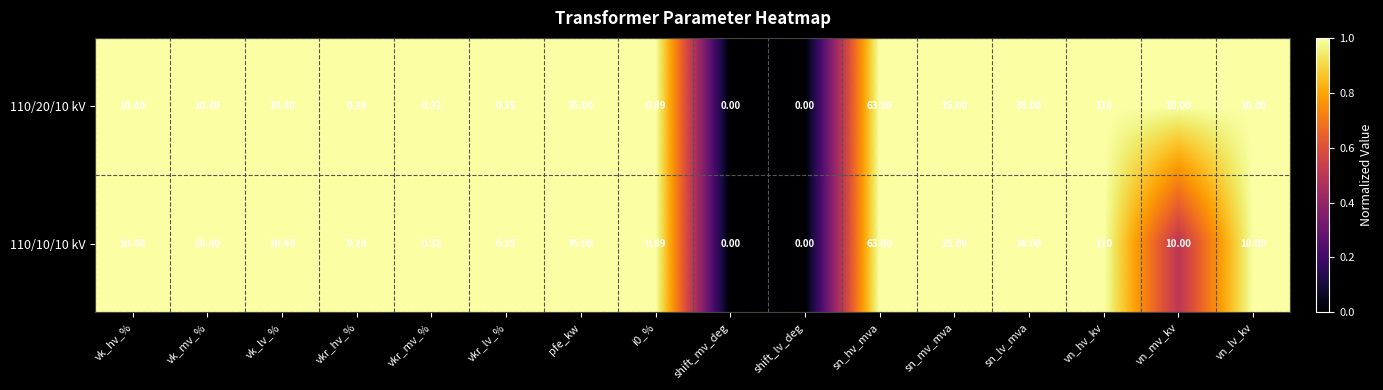

What is the maximum value shown in the chart?

110.0